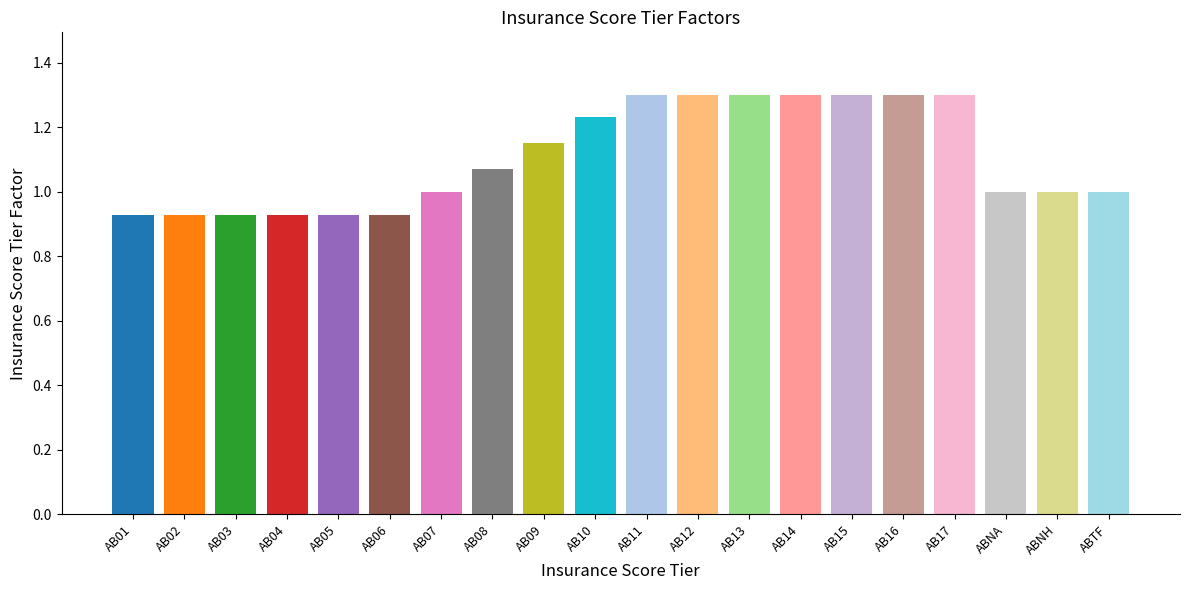

What is the difference between the second highest and minimum values?

0.4